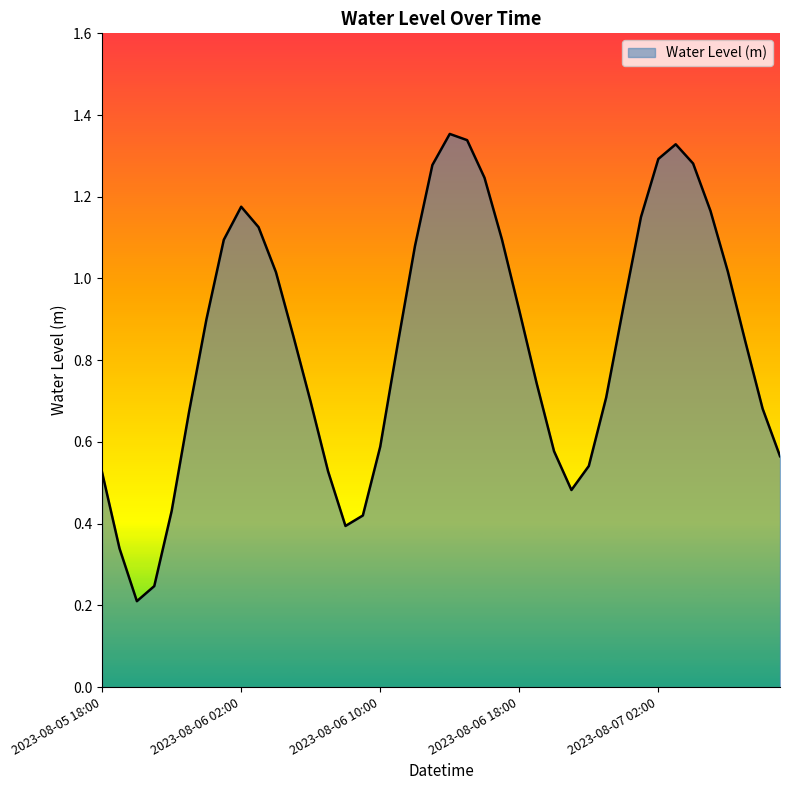

Is this an area chart (filled region under the line)?

Yes